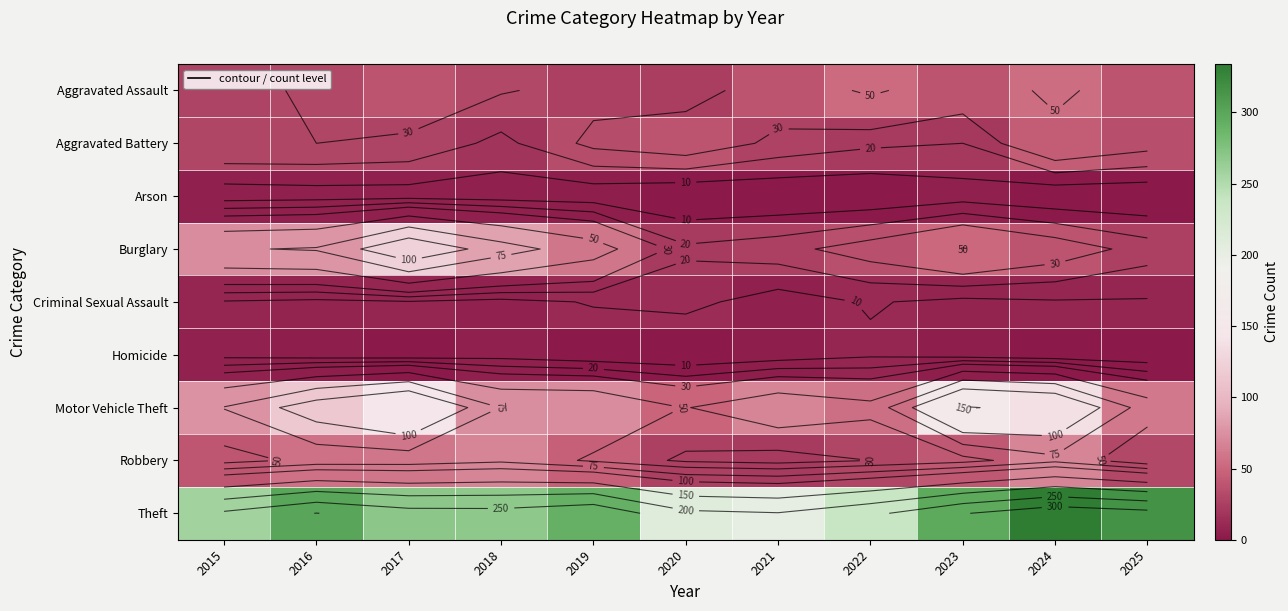

What is the sum of the Motor Vehicle Theft values at 2019 and 2020?

122